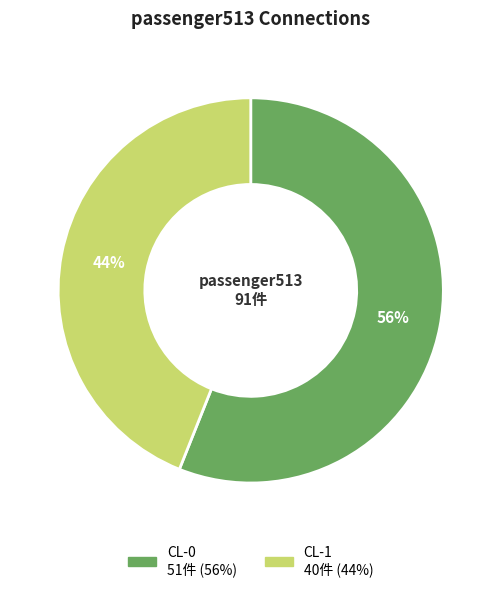

To the nearest percent, what is the combined percentage of CL-0 and CL-1?

100%